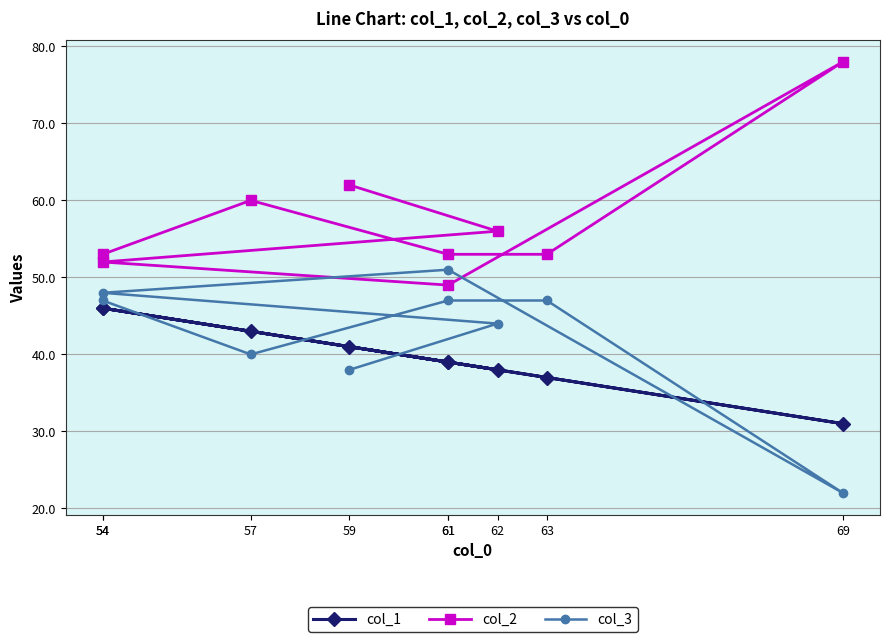

Reading left to right, what are all the values shown in this chart?

col_1: 41	38	46	39	31	37	39	43	46
col_2: 62	56	52	49	78	53	53	60	53
col_3: 38	44	48	51	22	47	47	40	47